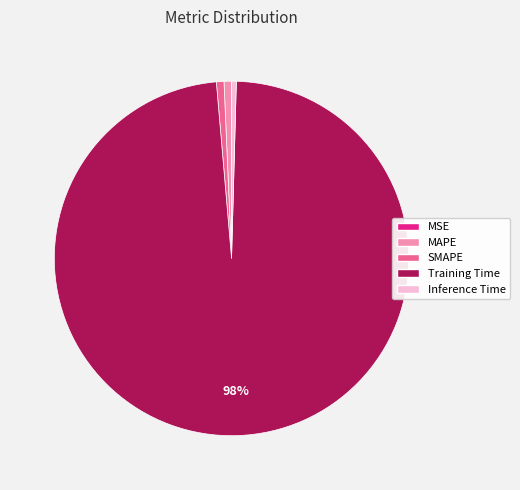

To the nearest percent, what is the difference between the largest and smallest slice percentages?

98%